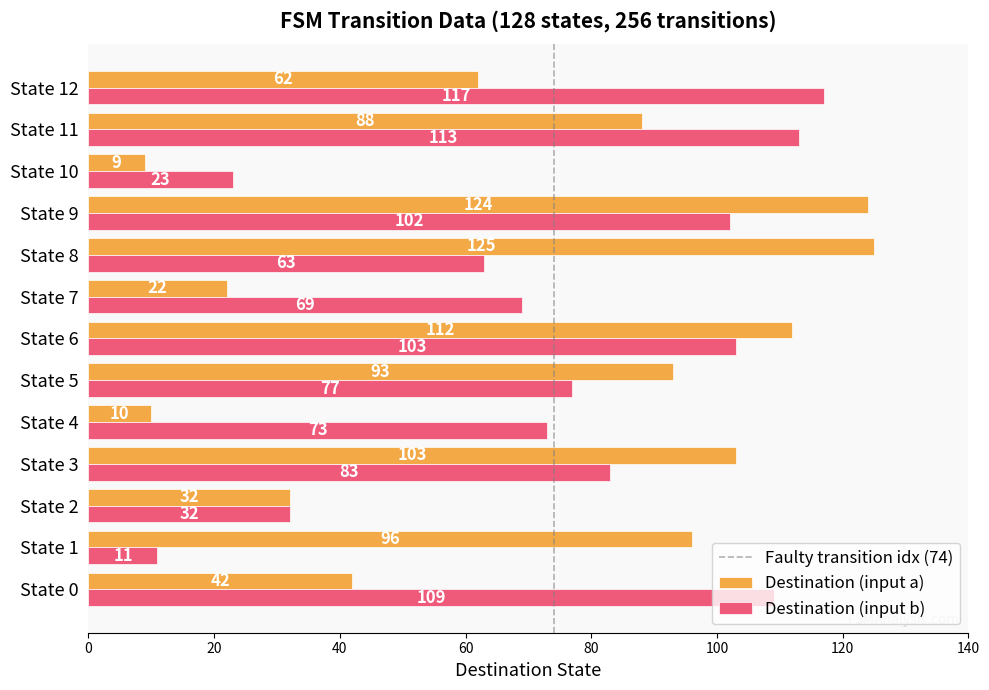

At which category is the sum across all series the highest?

State 9